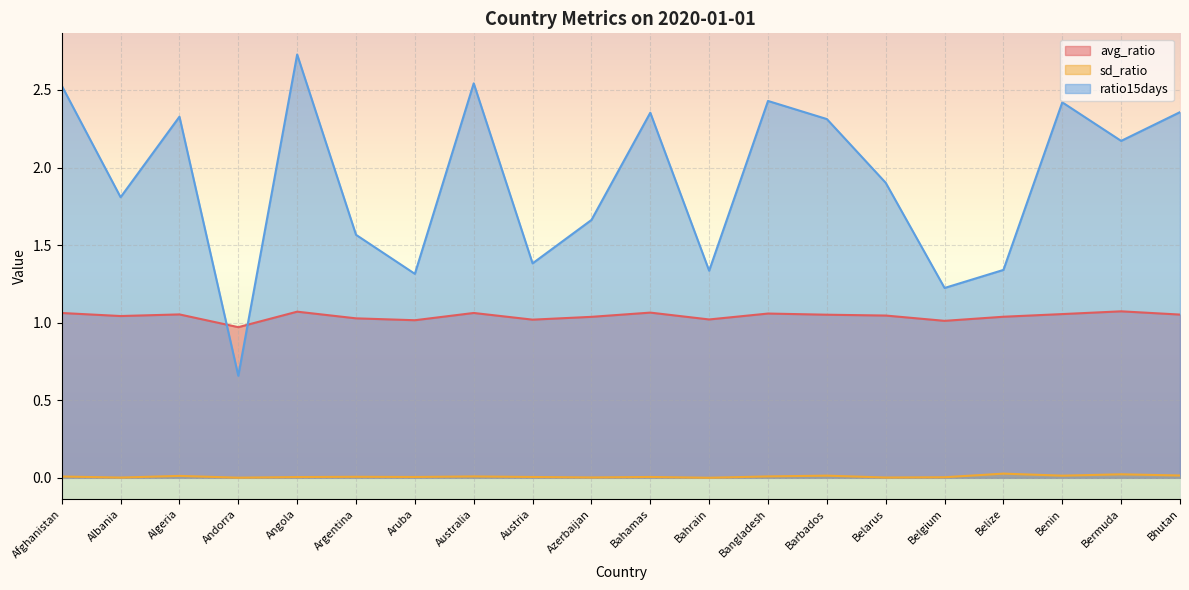

Between Andorra and Azerbaijan, which series saw the biggest shift?

ratio15days